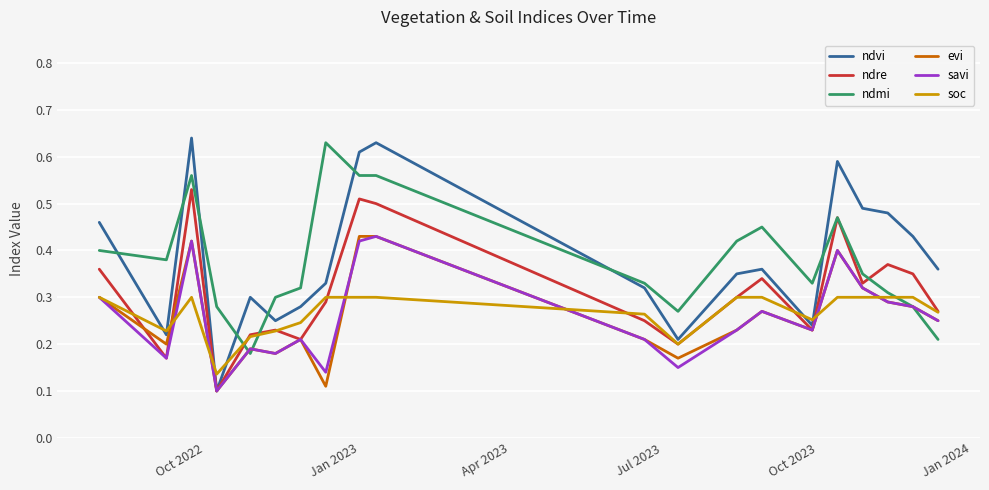

True or false: ndvi and ndmi cross at least once.

True